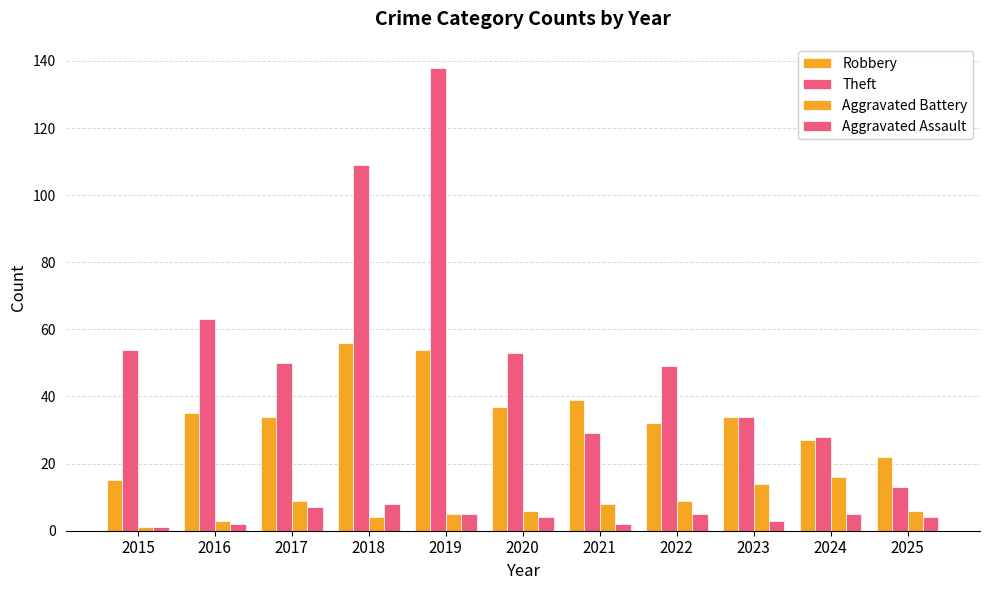

Are the bars grouped side by side (vs. stacked)?

Yes